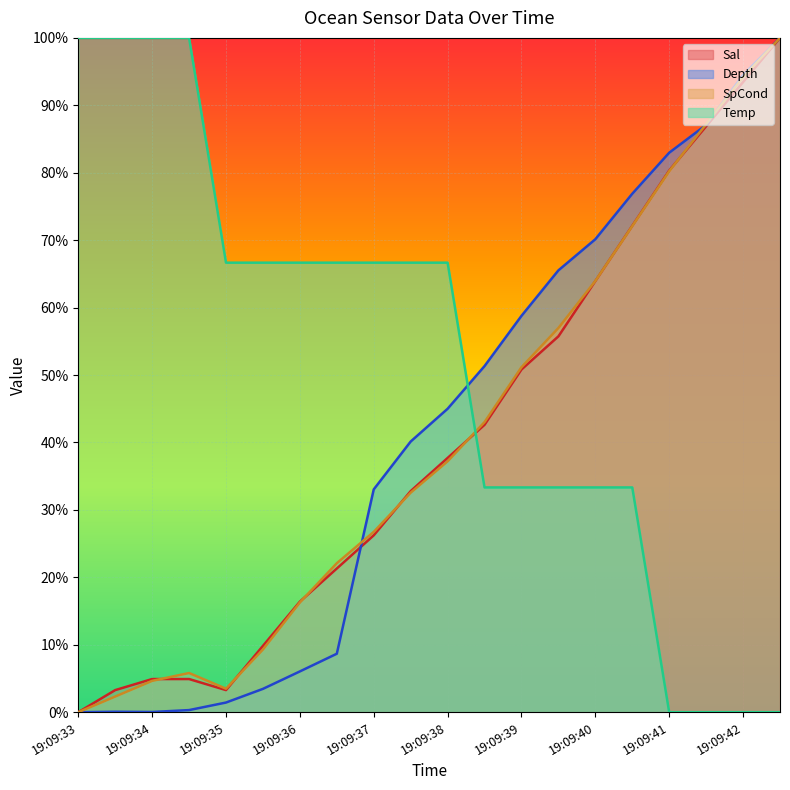

At which category does the chart reach its peak across all series?

19:09:43